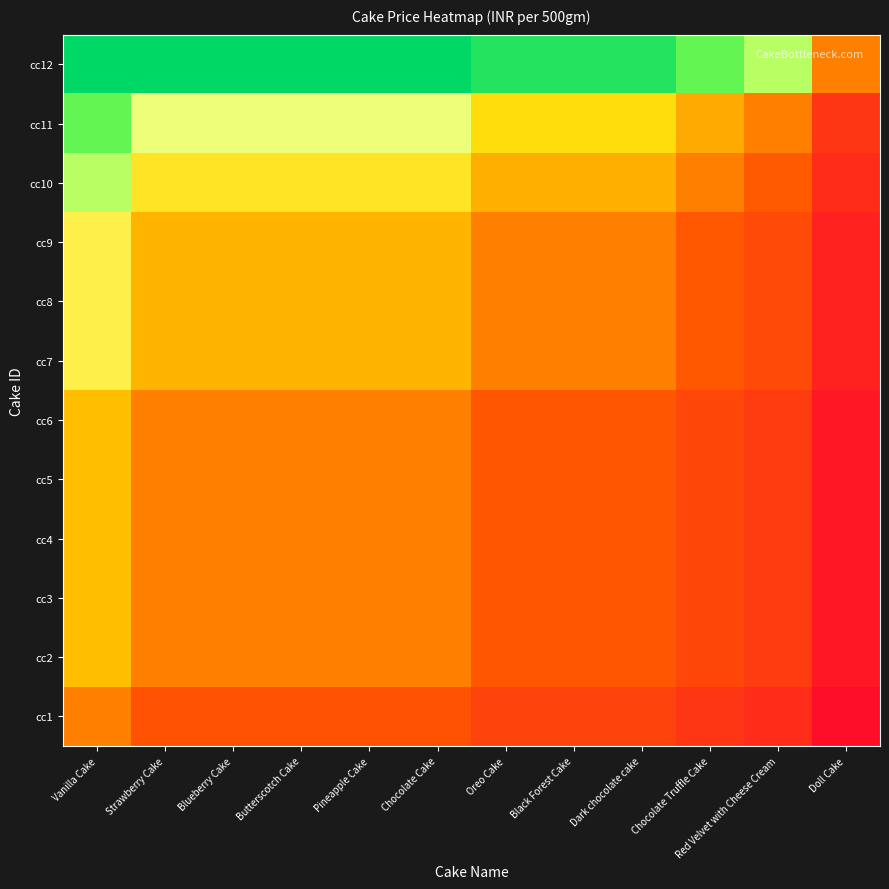

At how many categories does at least one series exceed 0?

12